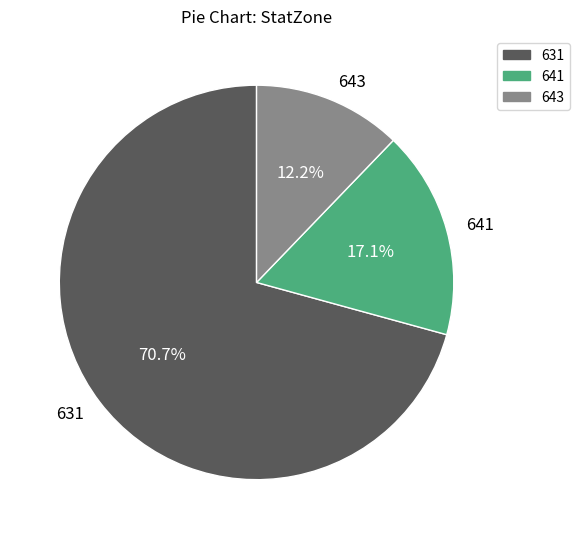

What percentage do 631 and 643 together represent?

82.9%